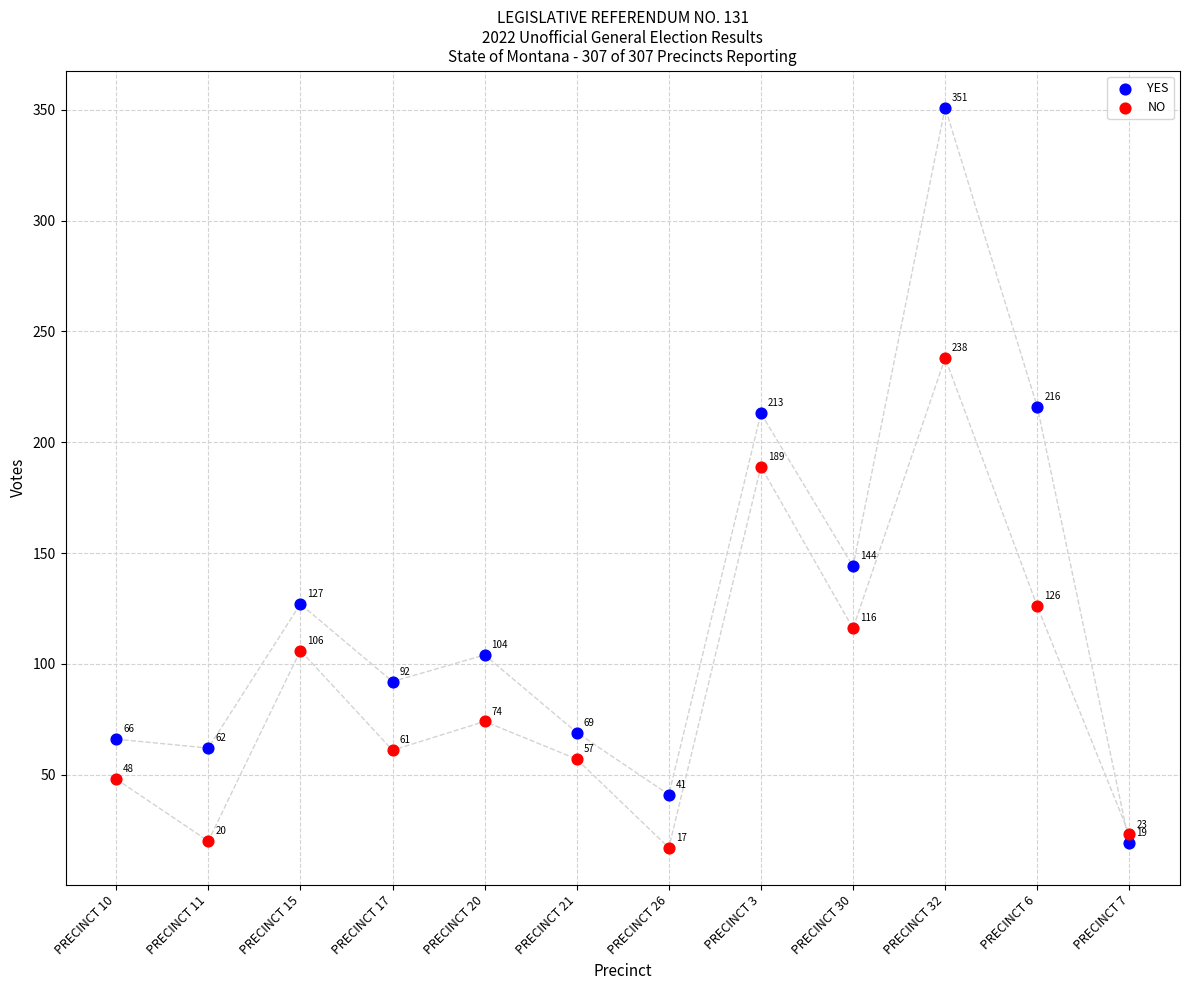

Which series has the widest spread of Y values?

YES